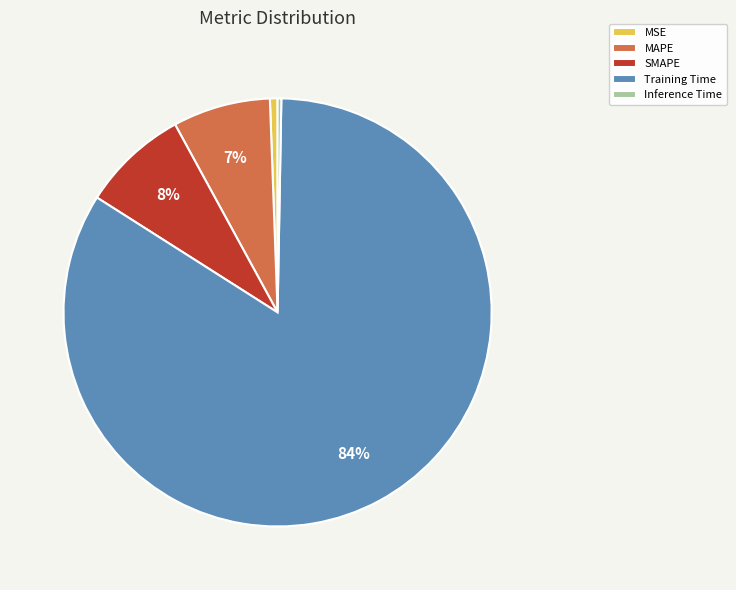

True or false: MAPE accounts for 7% of the total.

True